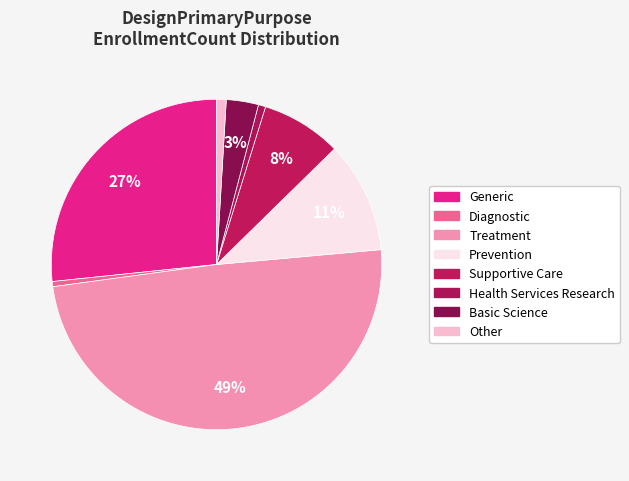

How many segments does this pie chart have?

8